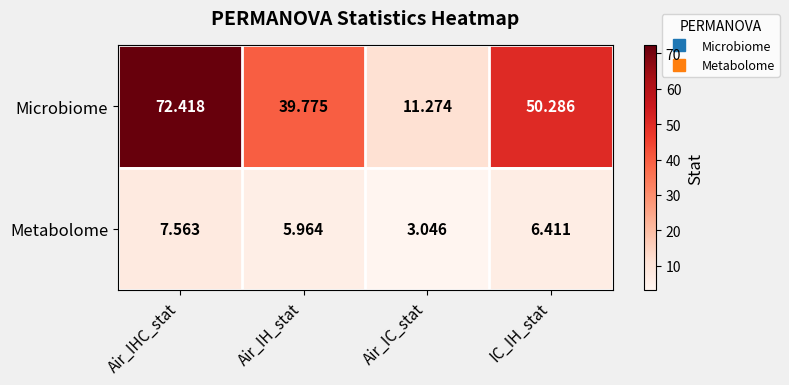

Count the number of data series in this chart.

2